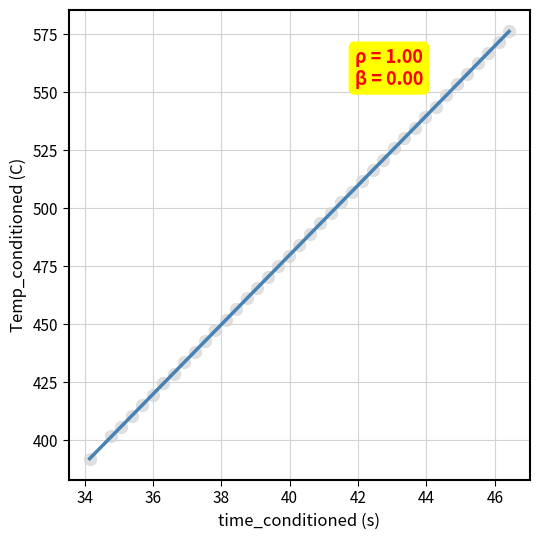

What is the range of X values (max minus min)?

12.3